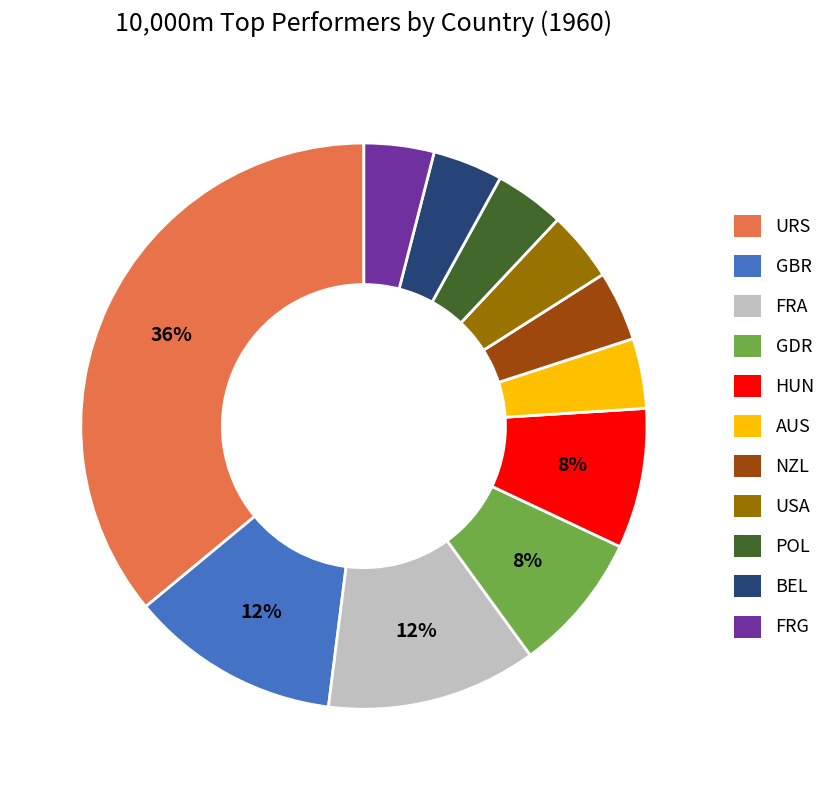

What is the largest slice in the pie chart?

URS